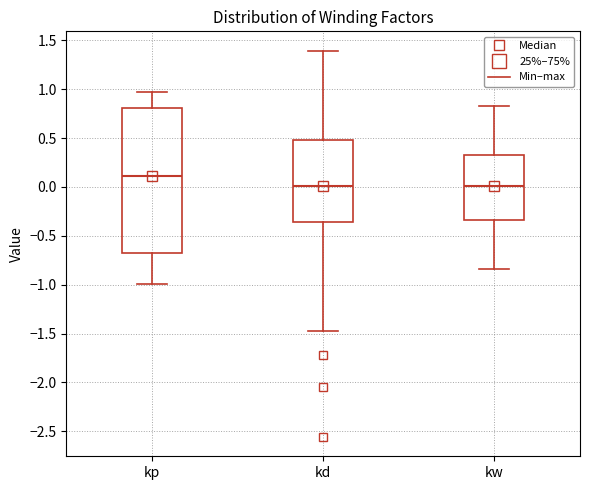

Reading left to right, read every box against the y-axis: the position of its median line, the range the box covers, and the ends of its whiskers. The values are not printed on the chart, so give them approximately, as read against the axis.

kp: median 0.10, box -0.70 to 0.80, whiskers -1.00 to 0.95
kd: median 0.00, box -0.35 to 0.50, whiskers -1.50 to 1.40
kw: median 0.00, box -0.35 to 0.35, whiskers -0.85 to 0.85